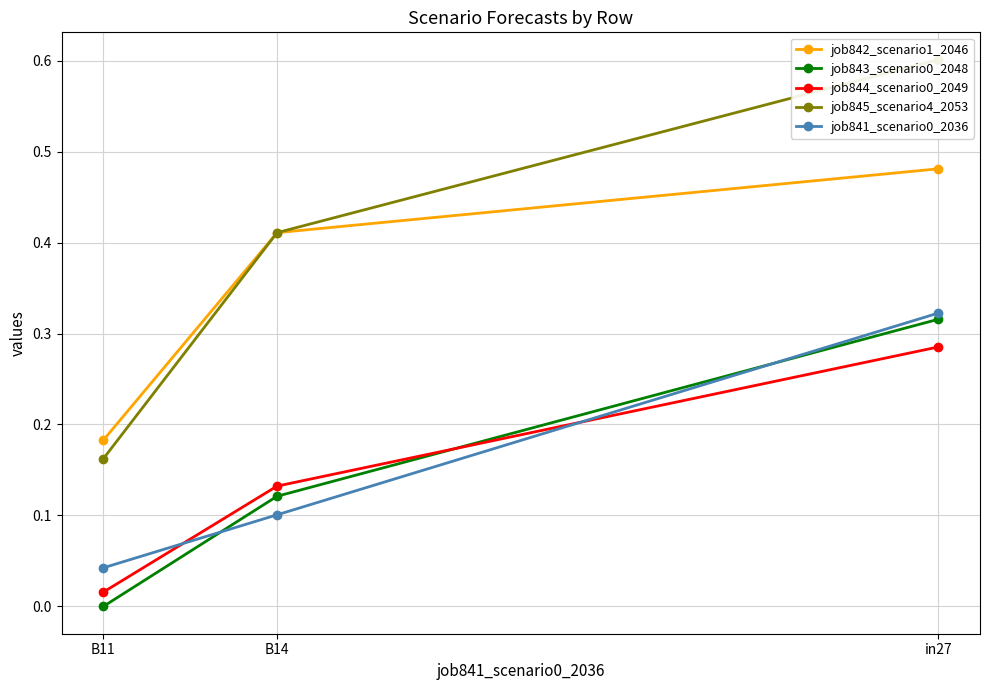

Reading left to right, transcribe all the data shown in this chart.

job842_scenario1_2046: in27=0.5	B14=0.4	B11=0.2
job843_scenario0_2048: in27=0.3	B14=0.1	B11=0.0
job844_scenario0_2049: in27=0.3	B14=0.1	B11=0.0
job845_scenario4_2053: in27=0.6	B14=0.4	B11=0.2
job841_scenario0_2036: in27=0.3	B14=0.1	B11=0.0